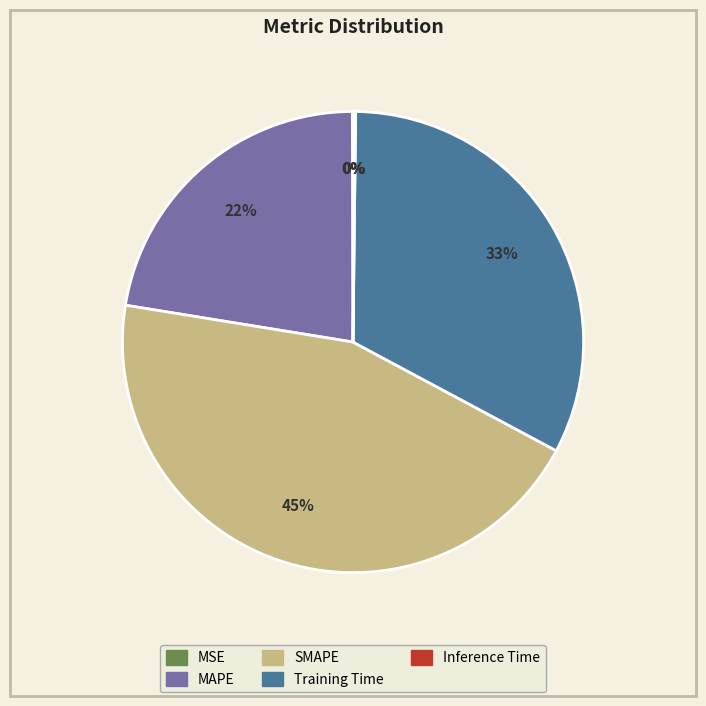

What percentage is the SMAPE slice, to the nearest percent?

45%